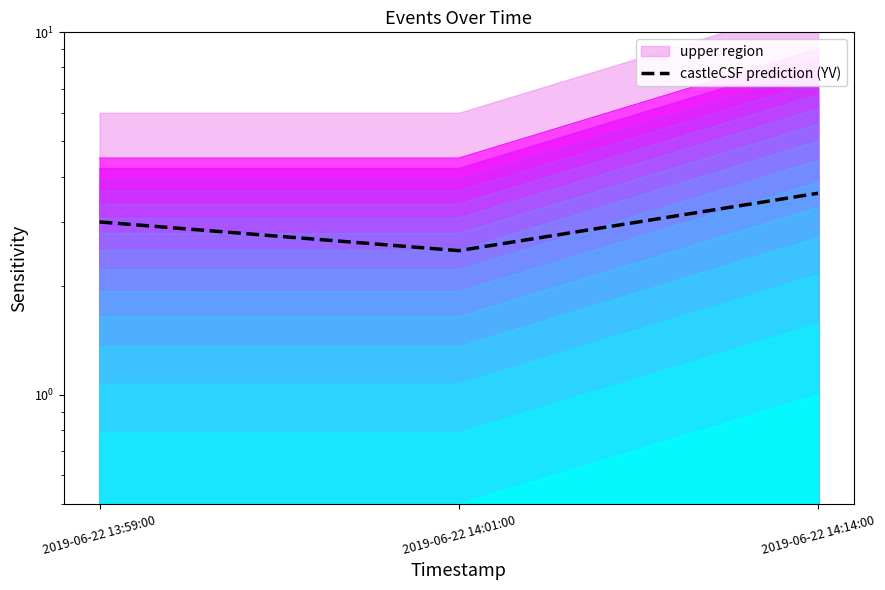

Approximately how many times larger is the value at 2019-06-22 13:59:00 compared to 2019-06-22 14:01:00?

1.2